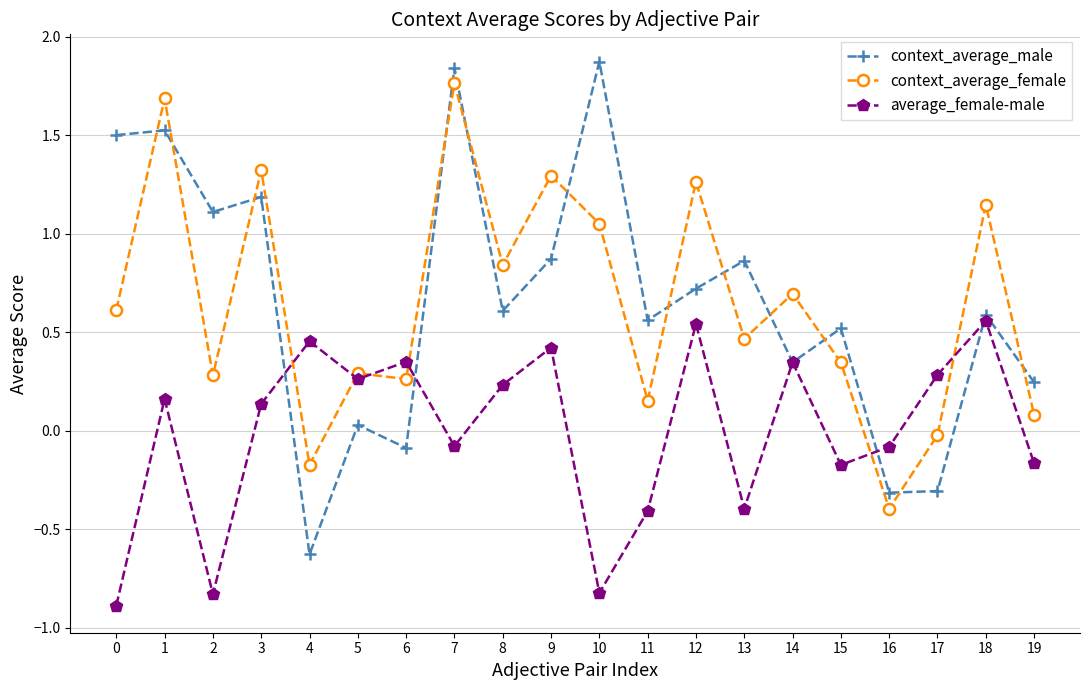

The value of context_average_female at 0 is 0.6. True or false?

True